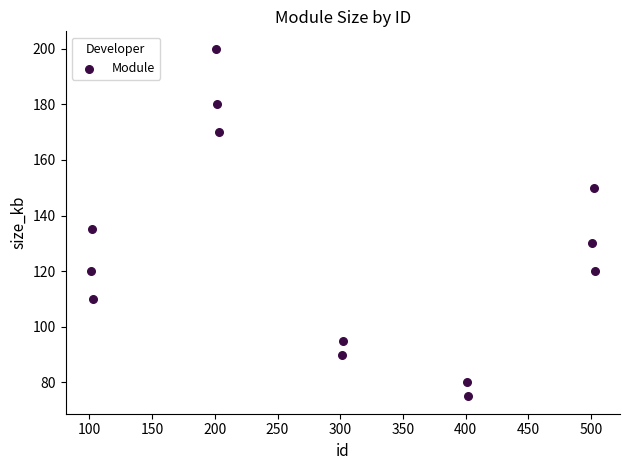

What is the range of X values (max minus min)?

402